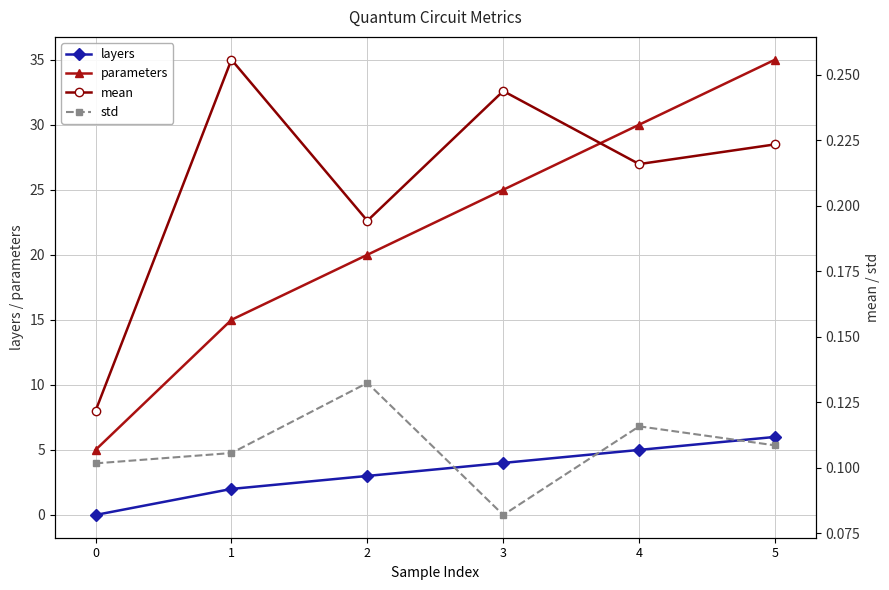

At which label is std closest to 0?

3